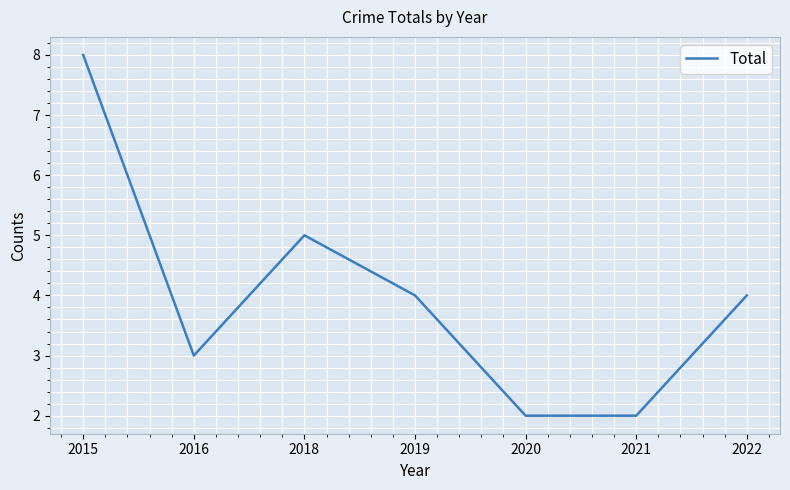

How many interior local peaks (higher than both neighbors) does the data have?

1